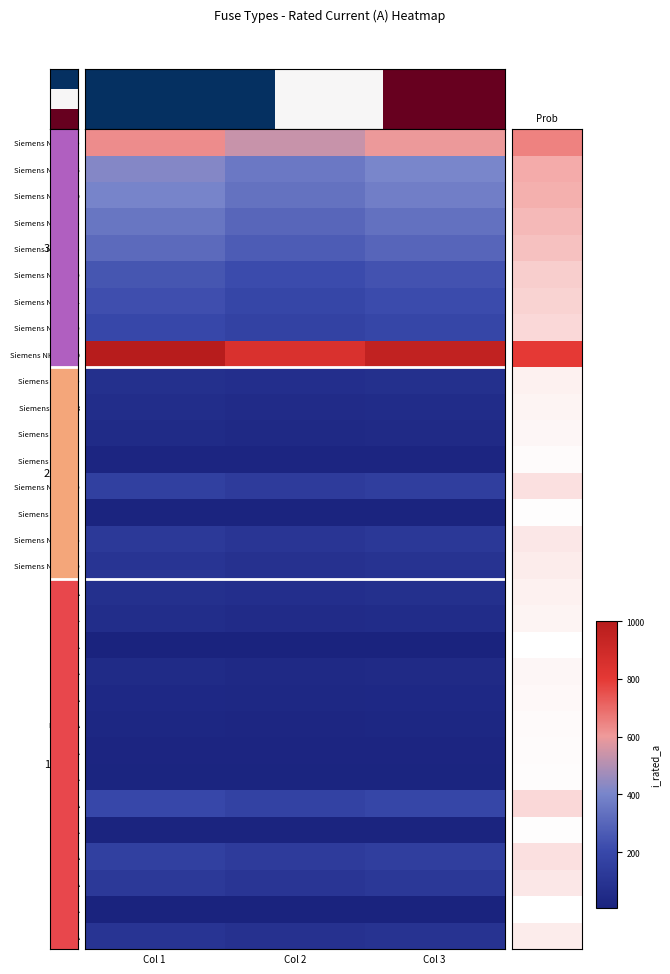

Which series has the widest spread of values?

Siemens NH-2-1000